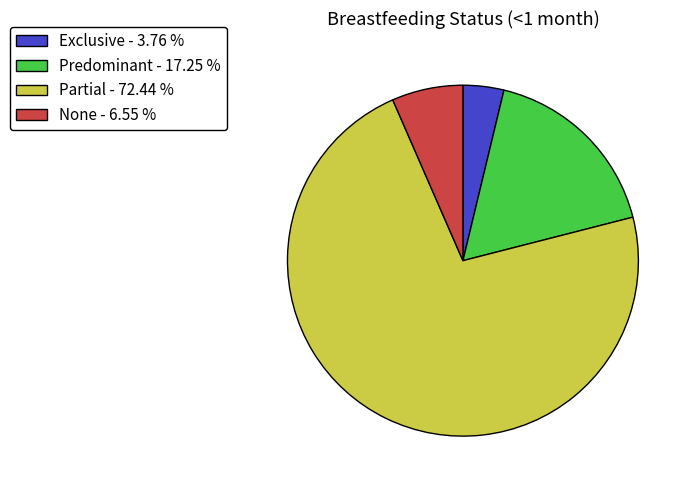

Which slice is the largest?

Partial